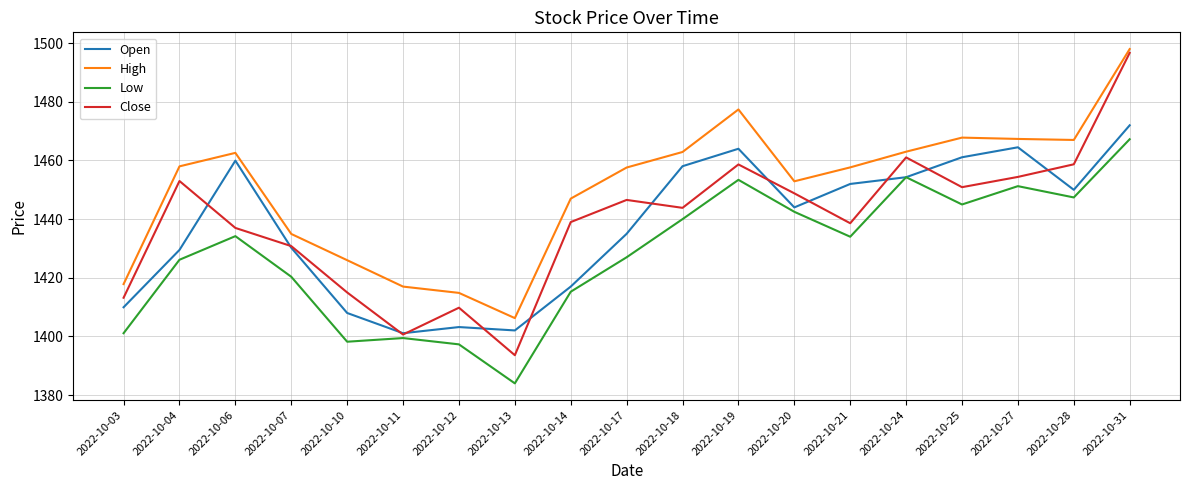

What is the spread (max minus min) of values at 2022-10-24?

8.7